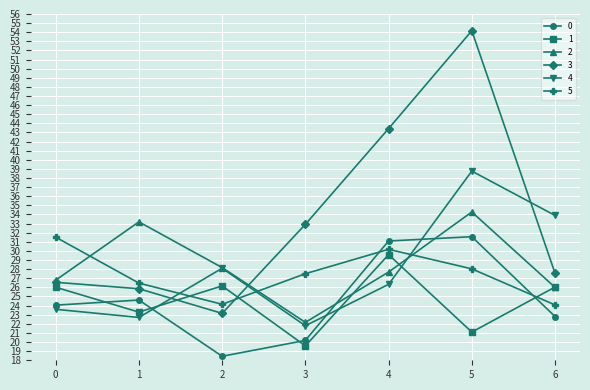

The value of 0 at 2 is 18.4. True or false?

True